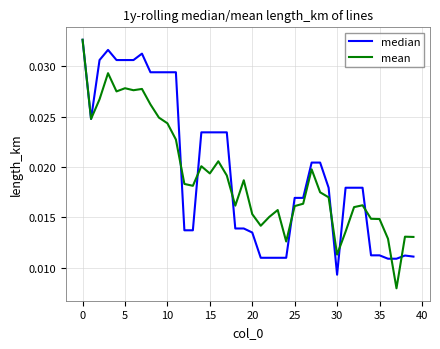

How many times do median and mean cross each other?

9